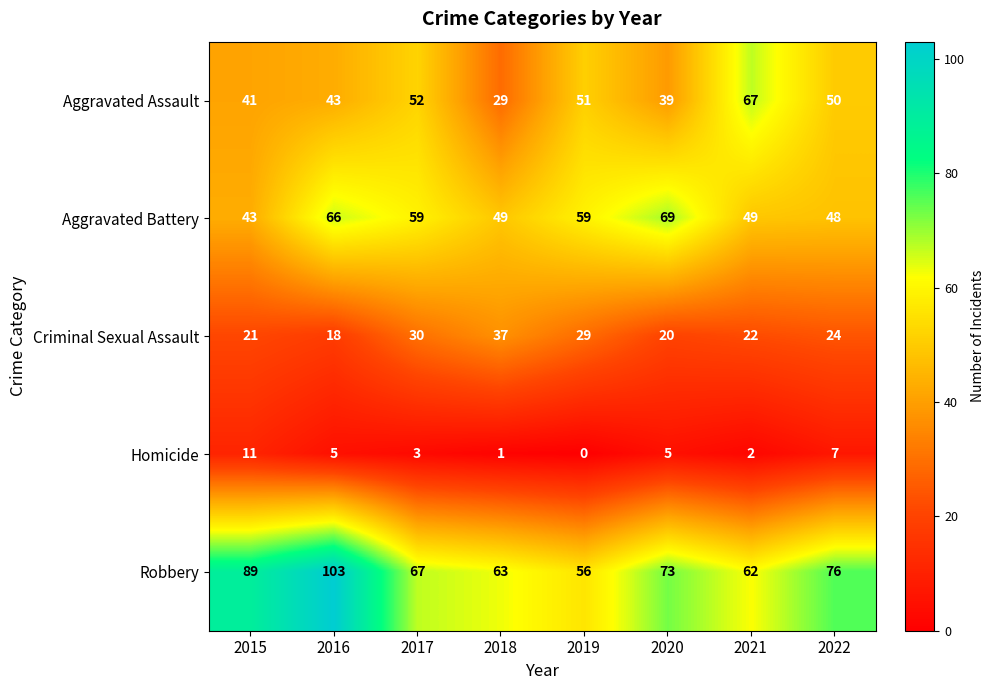

What is the average value of the Robbery series?

74